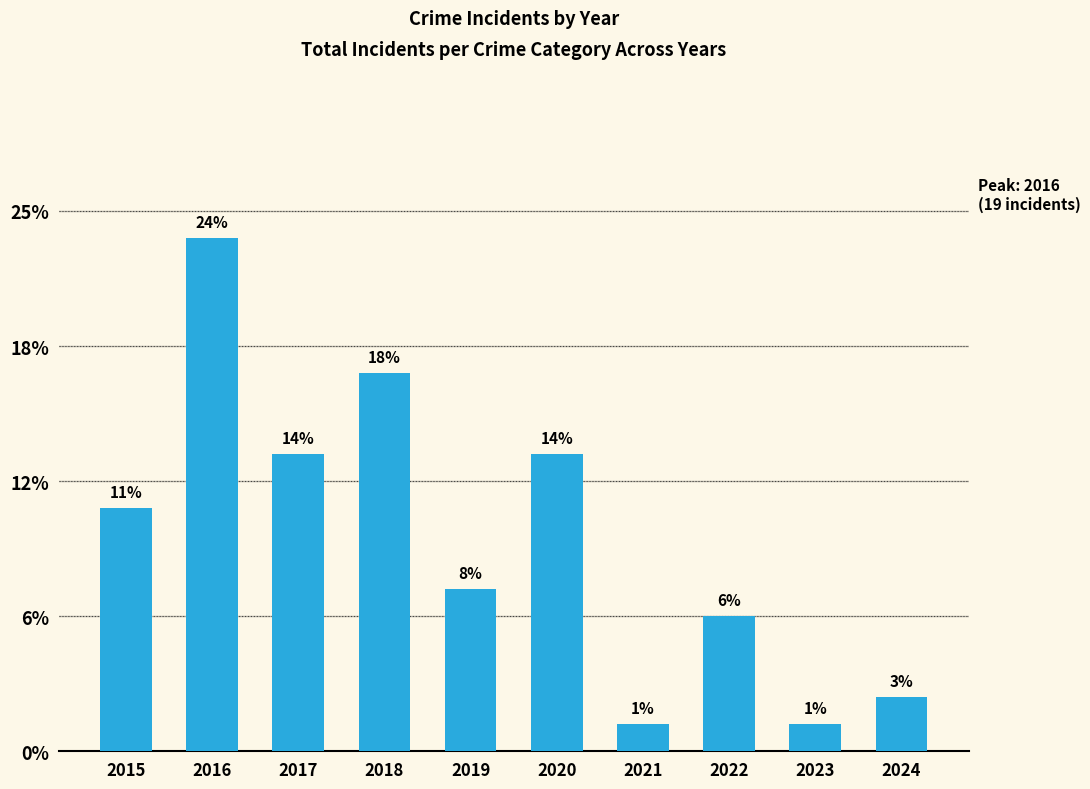

Does the chart contain any negative values?

No